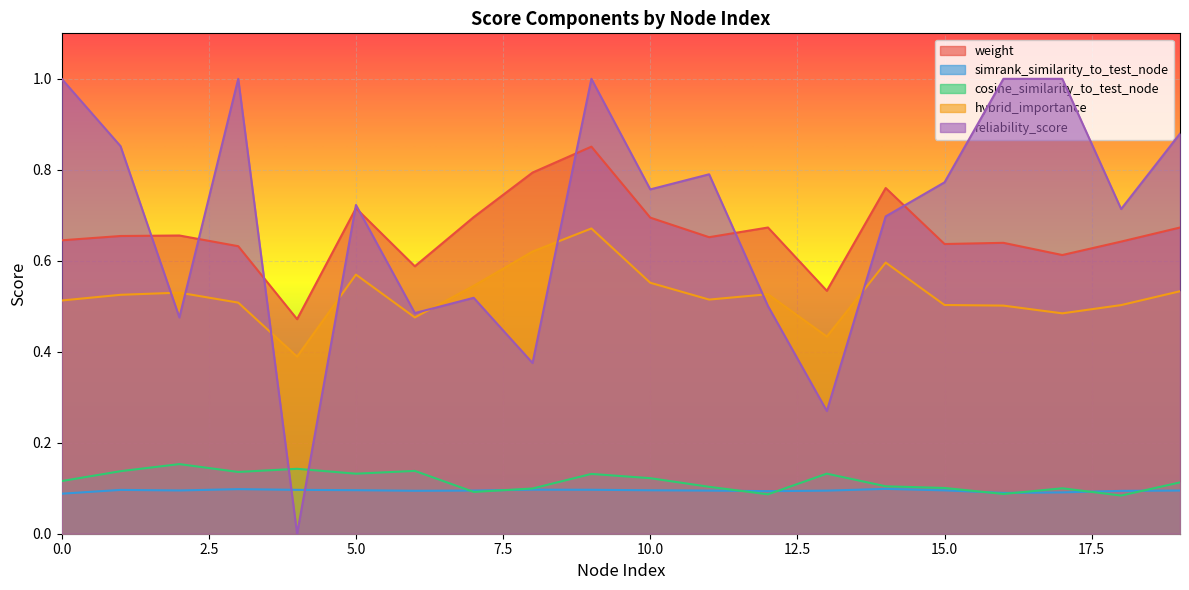

What are all the series names shown in the legend?

weight, simrank_similarity_to_test_node, cosine_similarity_to_test_node, hybrid_importance, reliability_score